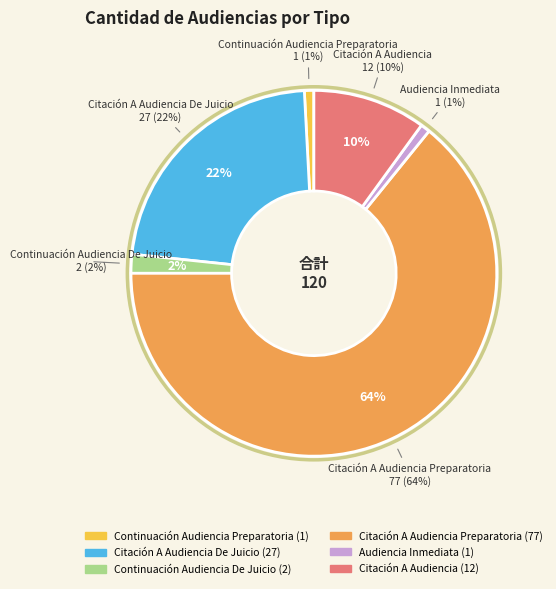

What is the largest slice in the pie chart?

Citación A Audiencia Preparatoria